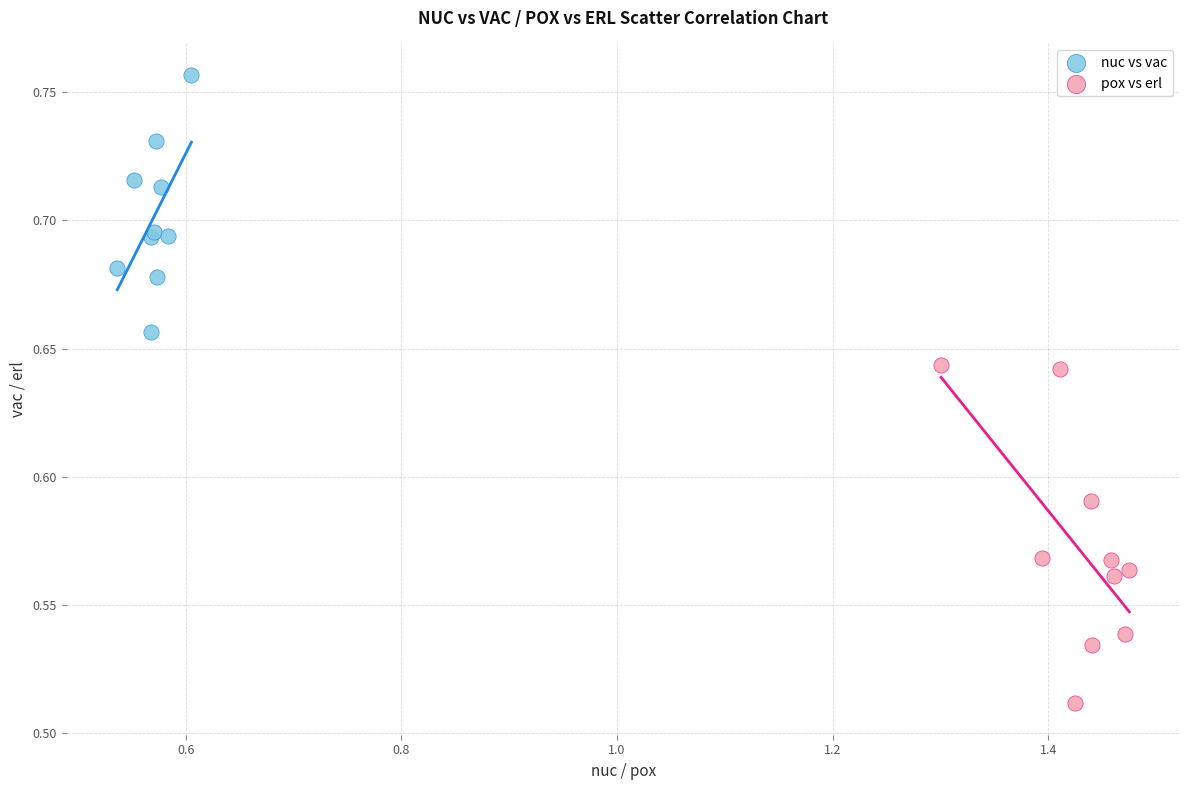

Which series contains the lowest Y value?

pox vs erl